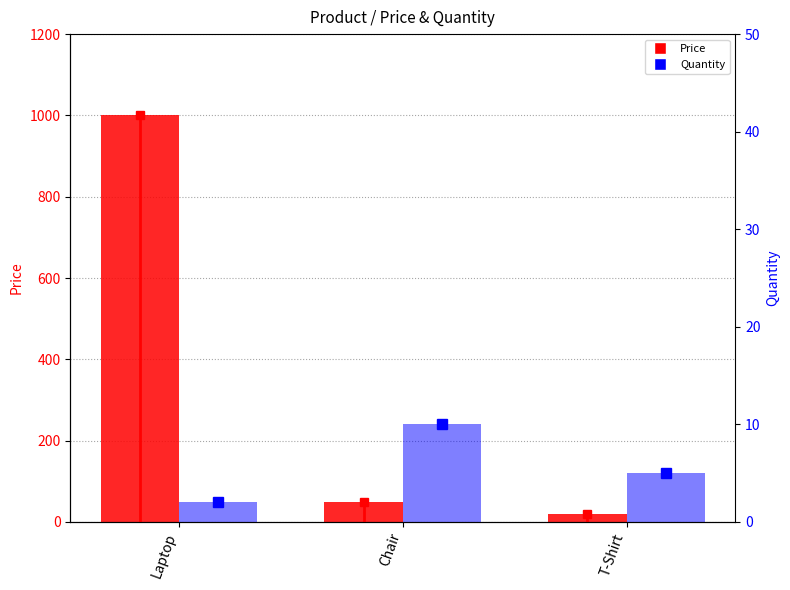

Which category has the lowest value in the Price series?

T-Shirt